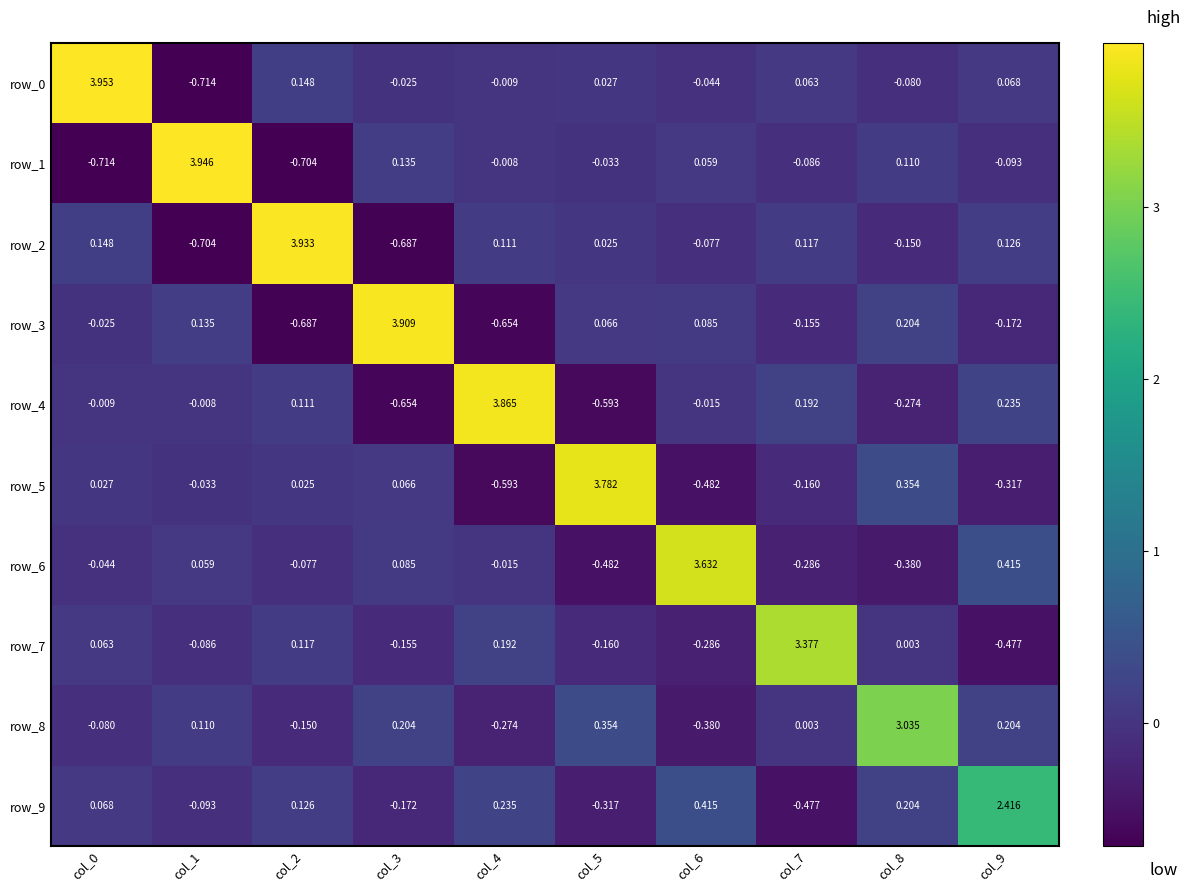

Is the value of row_7 at col_6 greater than the value of row_4 at col_9?

No